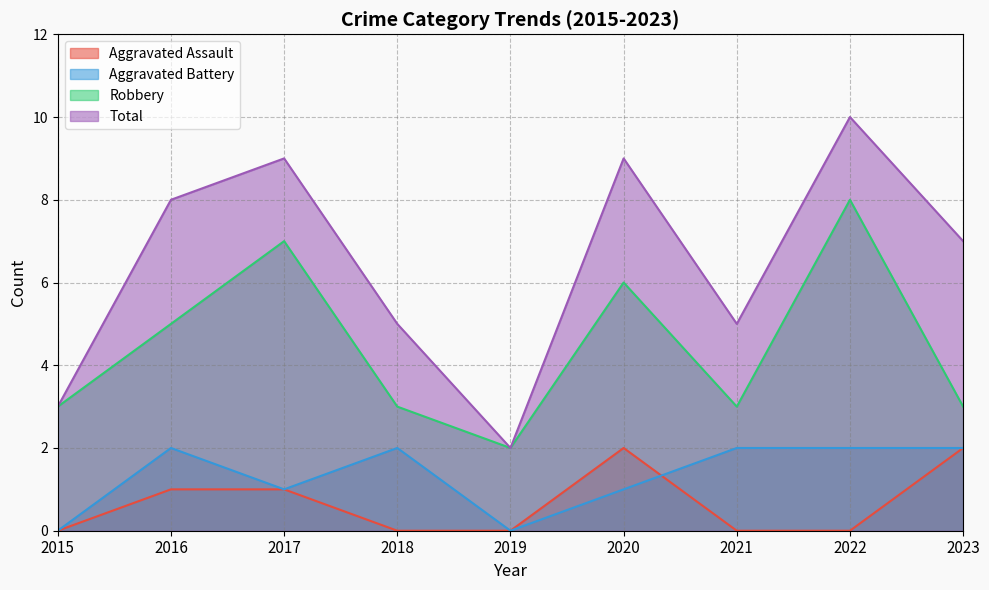

What is the total value across all series at 2016?

16